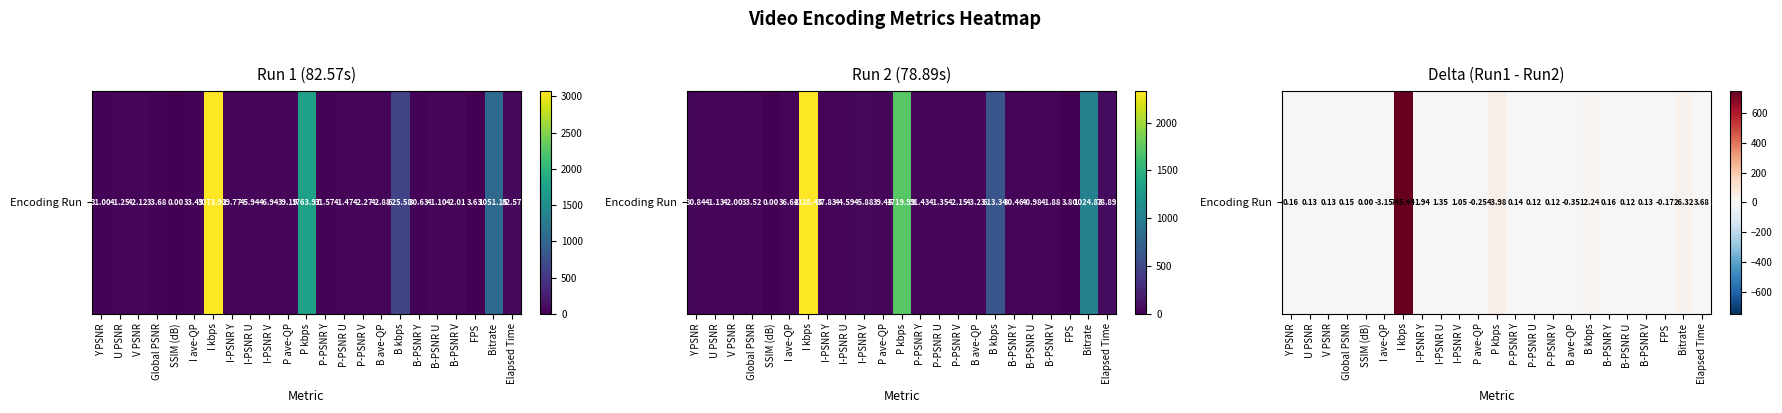

Rank the categories by value from lowest to highest.

I ave-QP, B ave-QP, P ave-QP, FPS, SSIM (dB), P-PSNR U, P-PSNR V, B-PSNR U, U PSNR, B-PSNR V, V PSNR, P-PSNR Y, Global PSNR, Y PSNR, B-PSNR Y, I-PSNR V, I-PSNR U, I-PSNR Y, Elapsed Time, B kbps, Bitrate, P kbps, I kbps